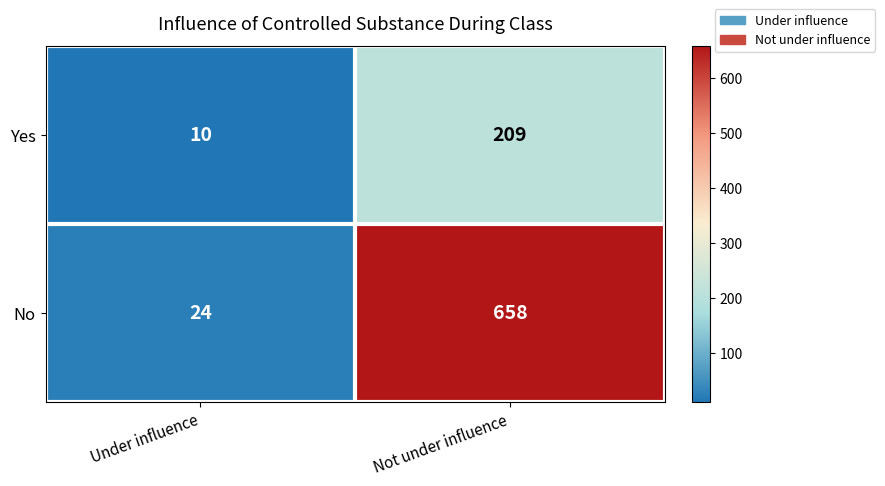

Rank the series by their maximum value, from lowest to highest.

Yes, No